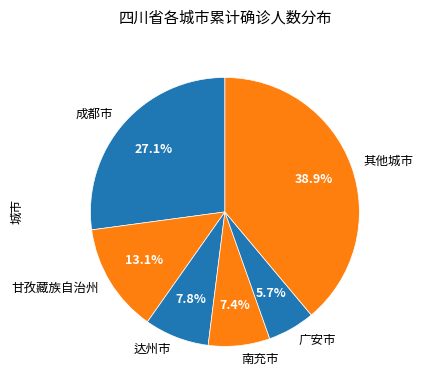

Does 南充市 represent more than half of the total?

No